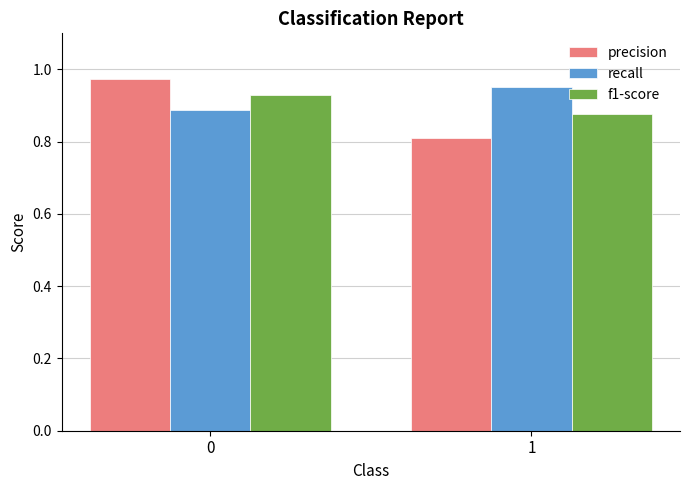

How many distinct data groups are displayed?

3